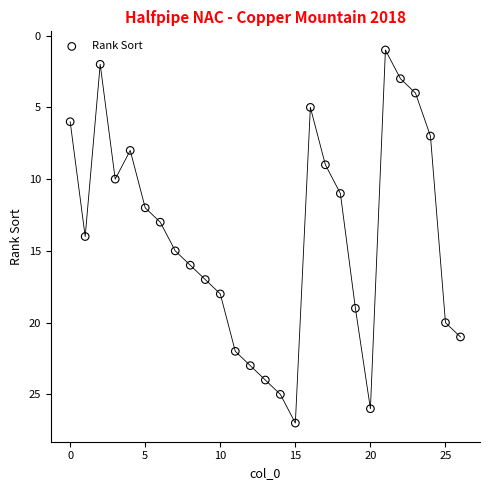

What is the range of X values (max minus min)?

26